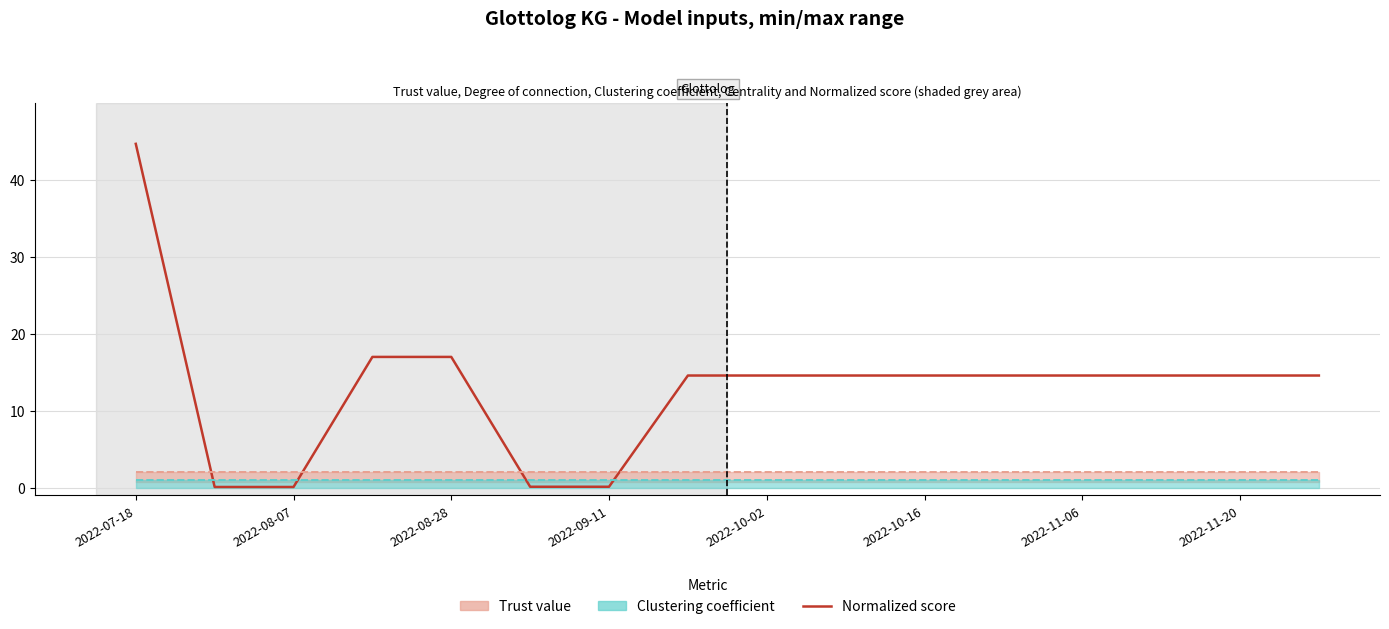

How many data points in Normalized score are less than 14?

4